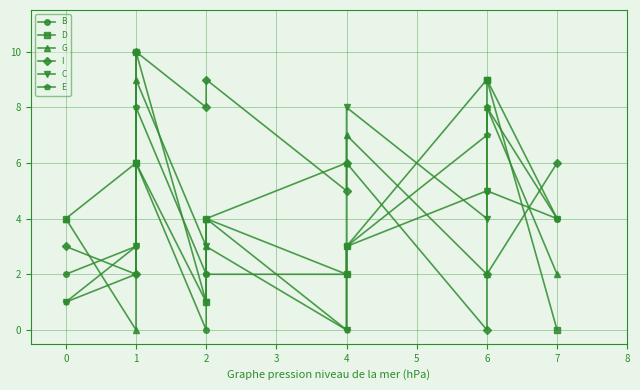

What is the difference between the maximum and second lowest values in the G series?

7